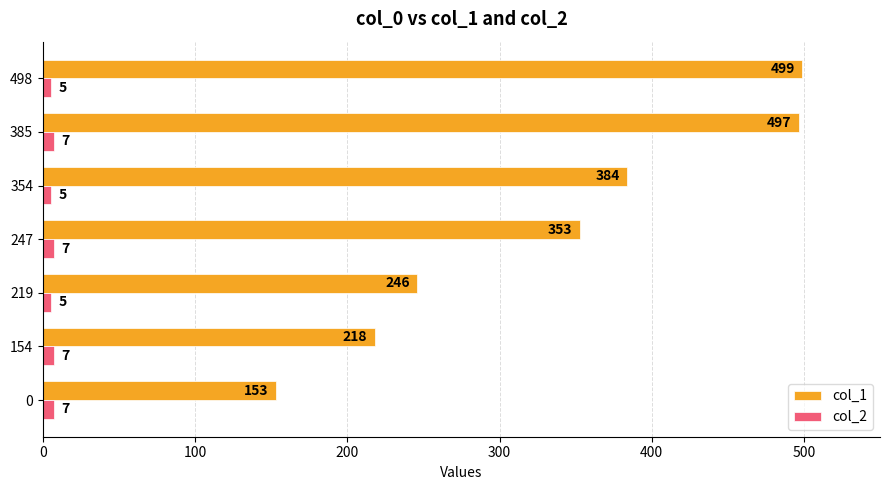

List the series in order of their overall mean, lowest first.

col_2, col_1